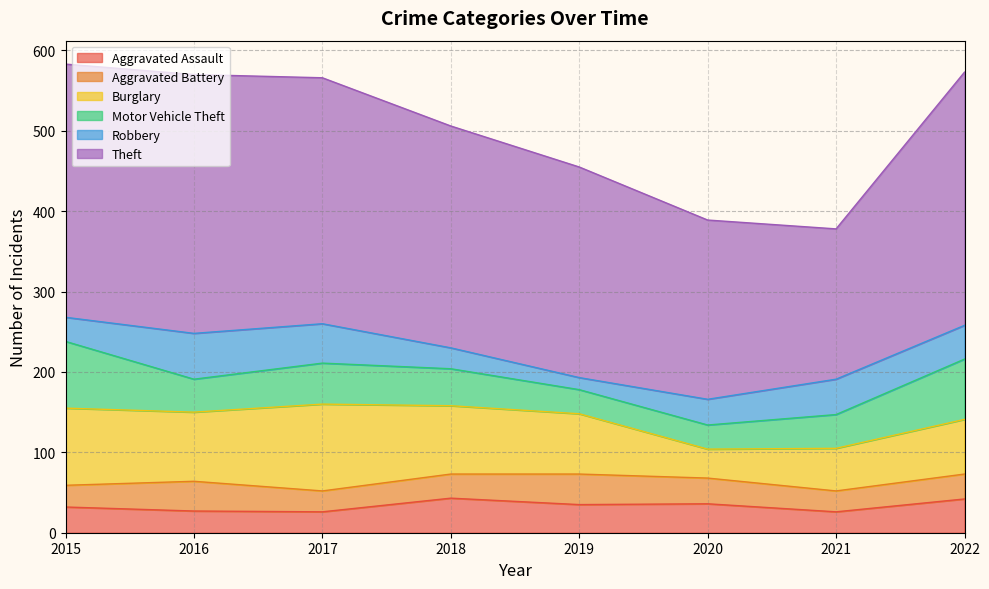

How many series are shown in this chart?

6